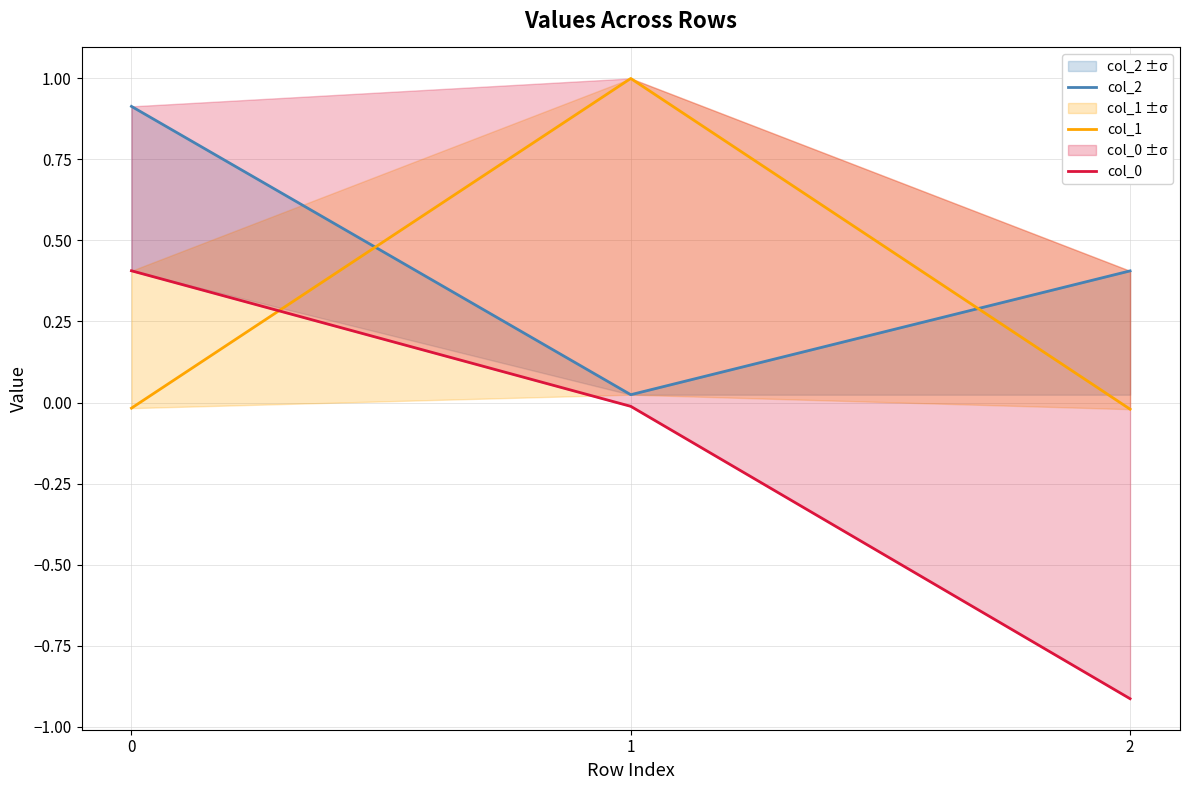

Reading right to left, what are all the values shown in this chart?

col_2: 0.4	0.0	0.9
col_1: -0.0	1.0	-0.0
col_0: -0.9	-0.0	0.4